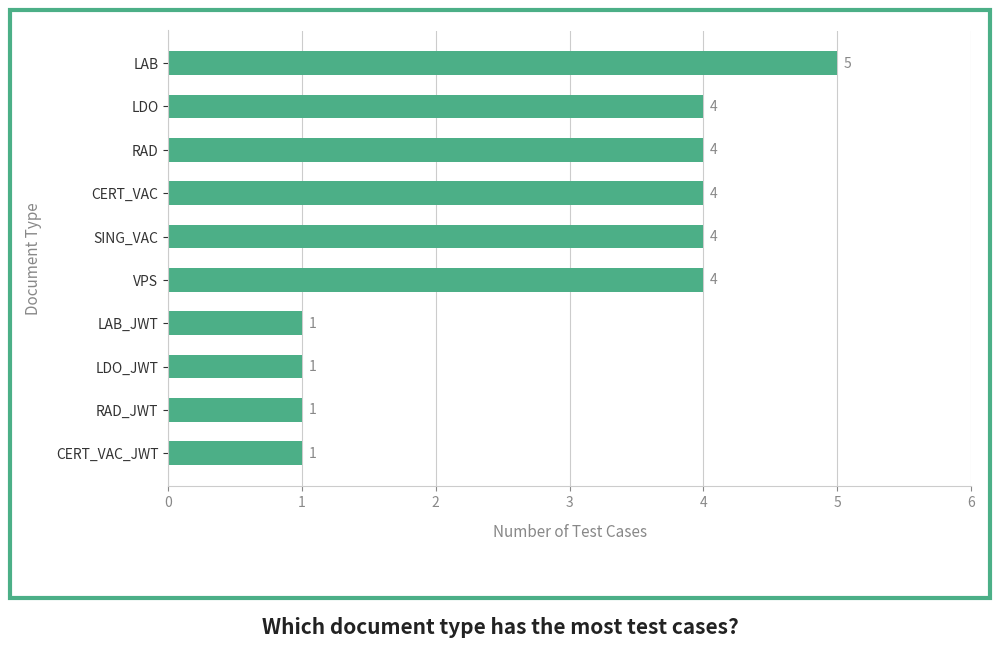

How many values are between 1 and 4?

9